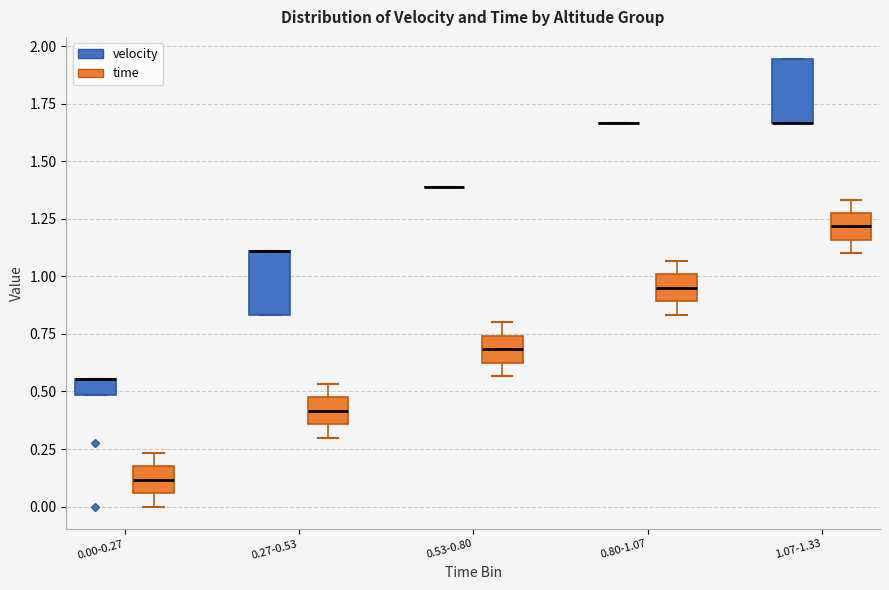

Where is the lower edge of the box for 0.53-0.80 (time) on the y-axis? The values are not printed on the chart, so give them approximately, as read against the axis.

0.60